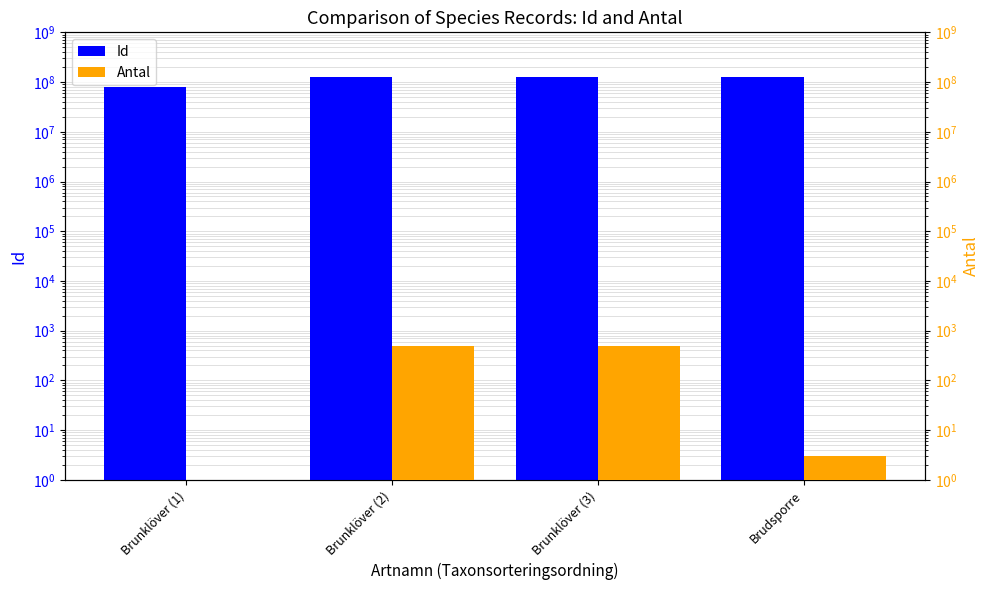

What is the difference between the Antal values at Brunklöver (1) and Brudsporre?

2